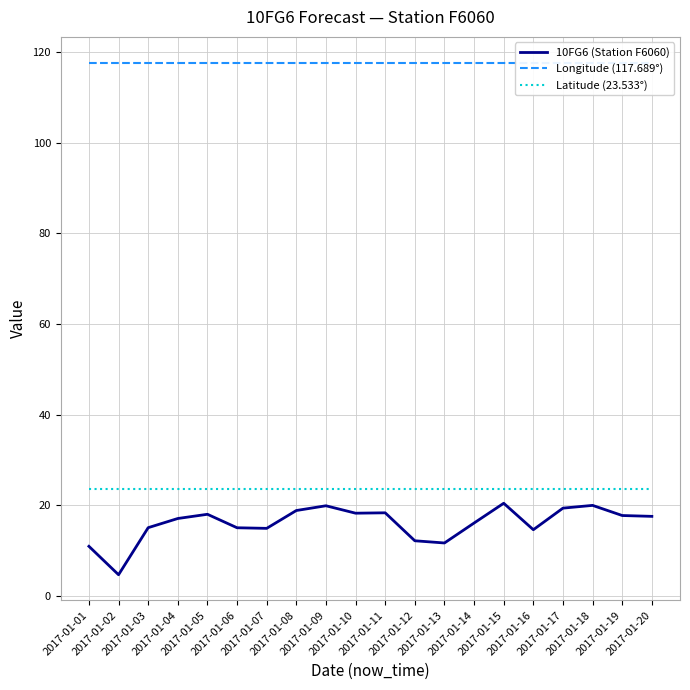

Reading left to right, transcribe all the data shown in this chart.

10FG6 (Station F6060): 11.0	4.7	15.1	17.1	18.0	15.1	14.9	18.9	19.9	18.3	18.4	12.2	11.7	16.1	20.5	14.6	19.4	20.0	17.8	17.6
Longitude (117.689°): 117.7	117.7	117.7	117.7	117.7	117.7	117.7	117.7	117.7	117.7	117.7	117.7	117.7	117.7	117.7	117.7	117.7	117.7	117.7	117.7
Latitude (23.533°): 23.5	23.5	23.5	23.5	23.5	23.5	23.5	23.5	23.5	23.5	23.5	23.5	23.5	23.5	23.5	23.5	23.5	23.5	23.5	23.5